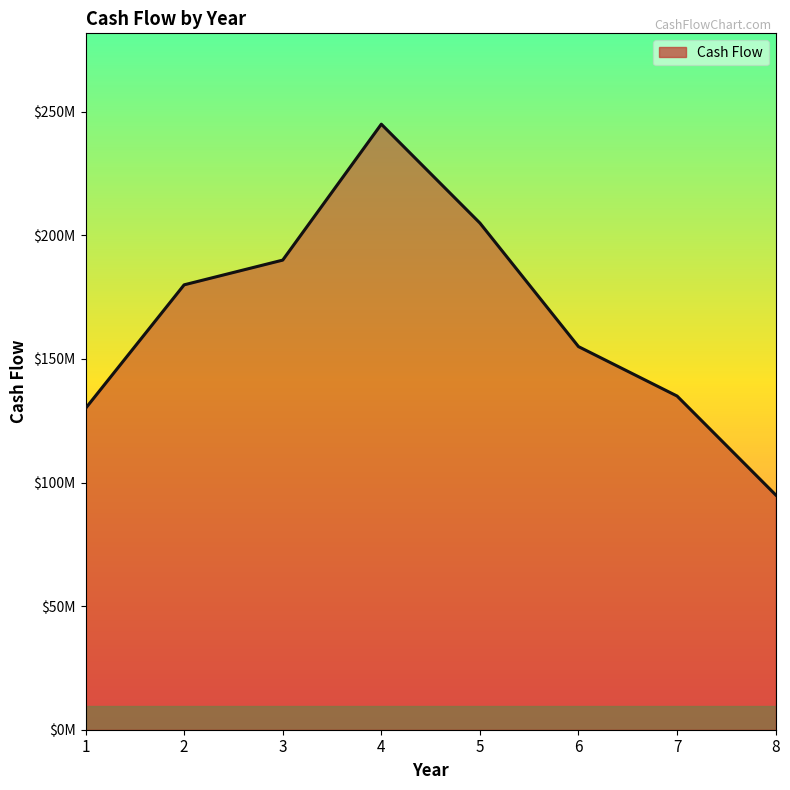

Does the chart have visible grid lines?

No